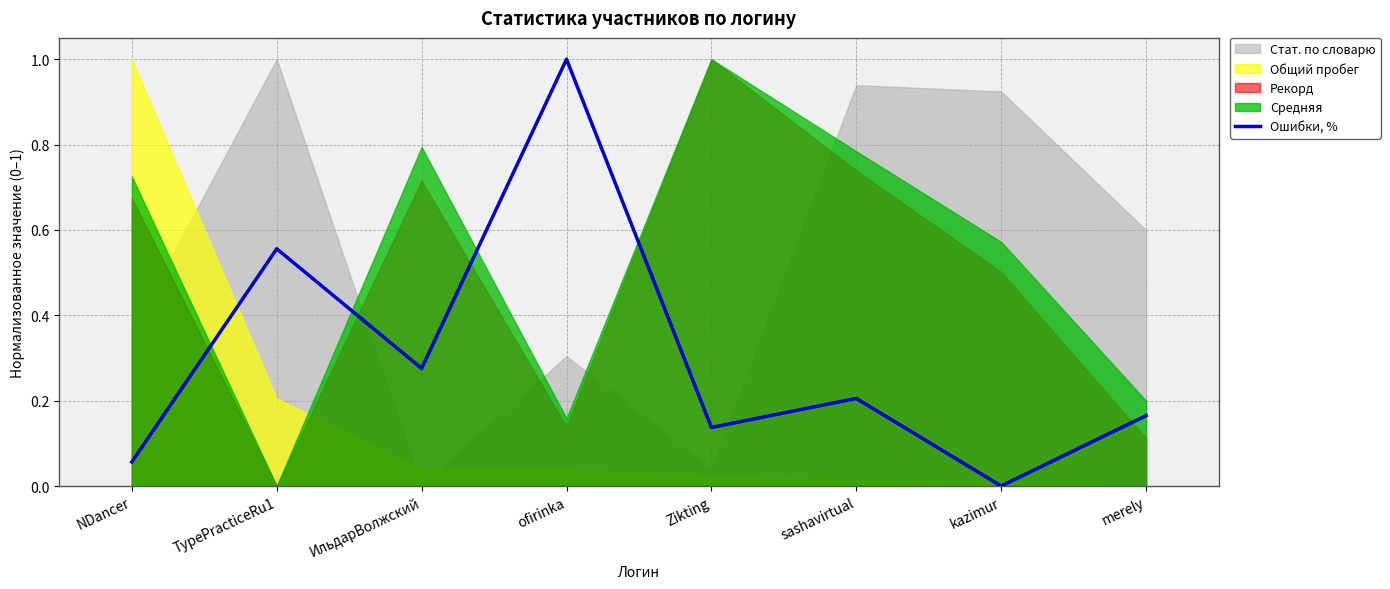

Does the chart display data point markers on the line(s)?

No